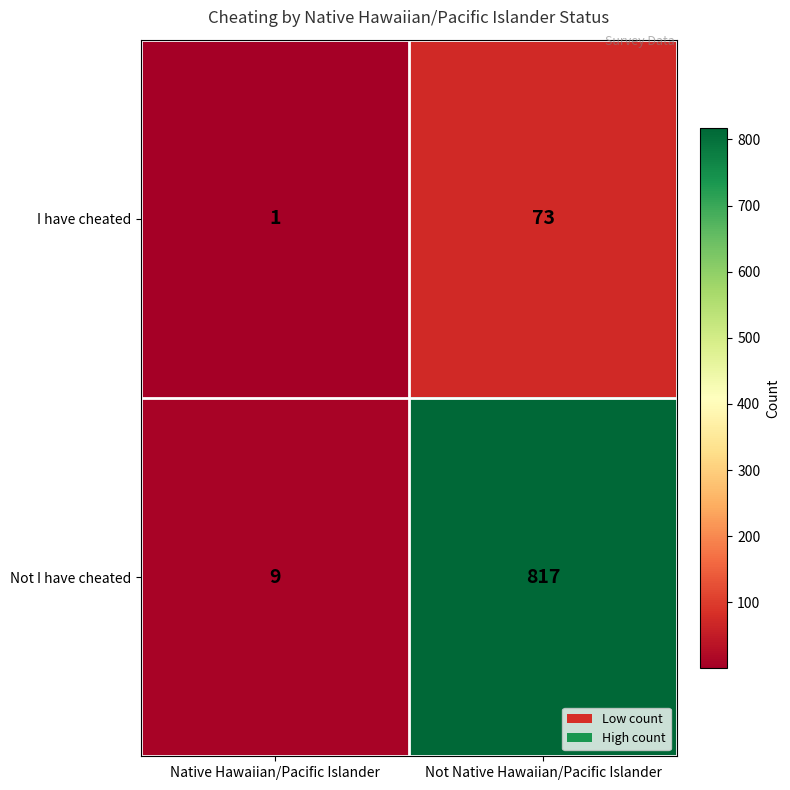

The value of Not I have cheated at Native Hawaiian/Pacific Islander is 6. True or false?

False